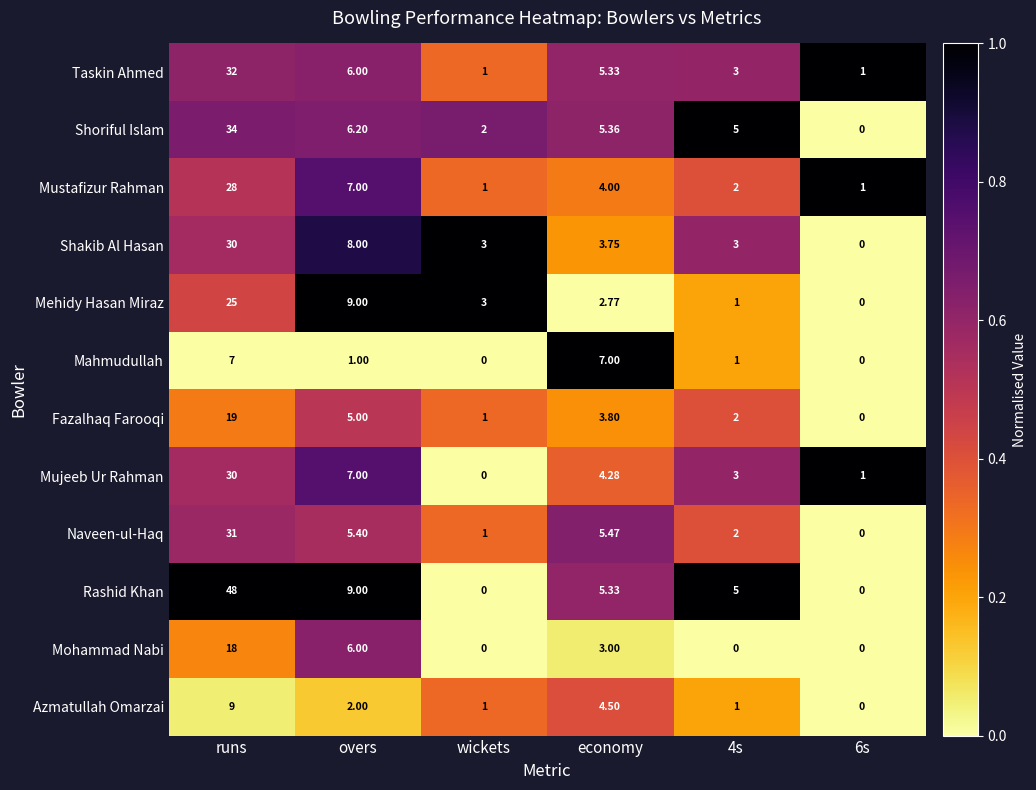

Where is Azmatullah Omarzai nearest to the value 4?

economy